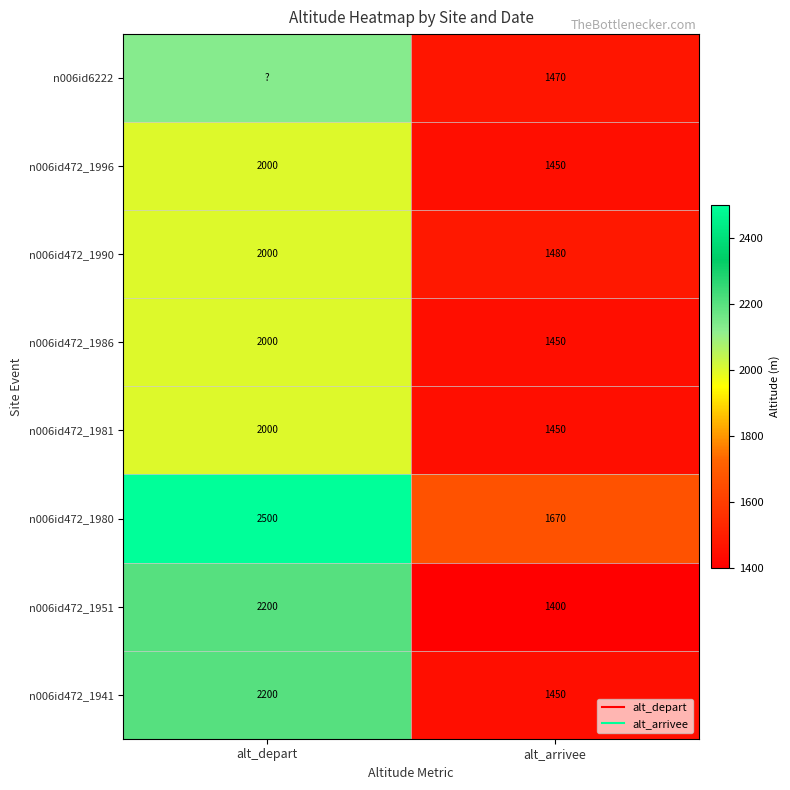

At how many categories does at least one series exceed 1853?

1